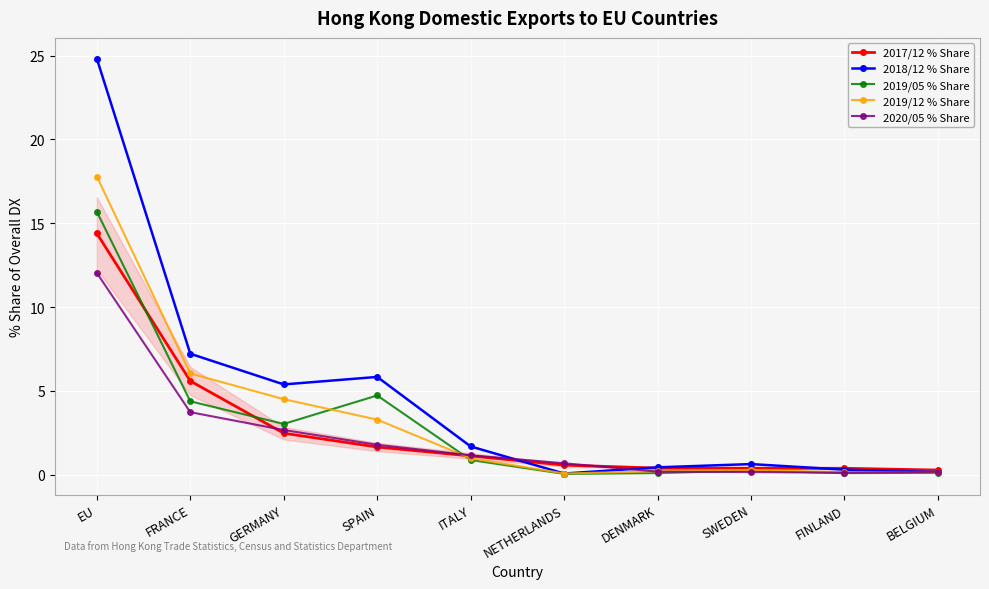

Between EU and BELGIUM, which series saw the biggest shift?

2018/12 % Share